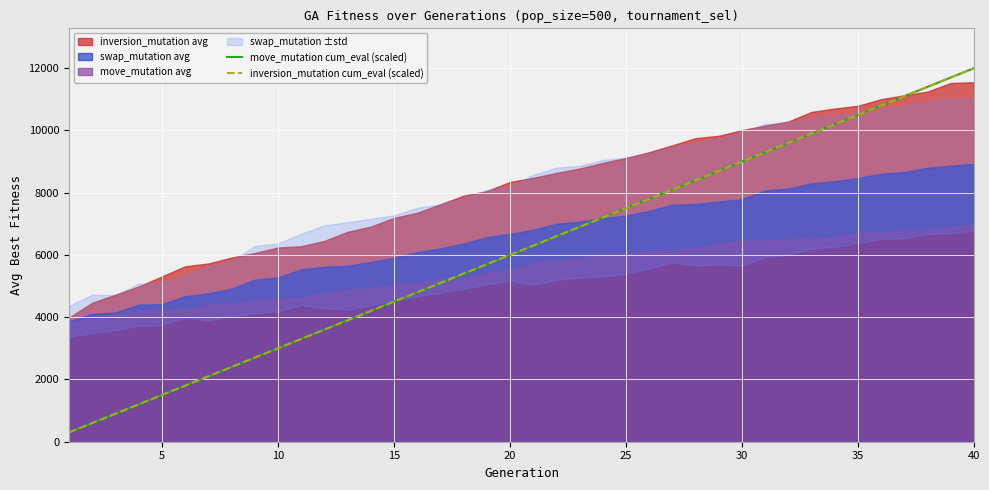

How many data points in inversion_mutation cum_eval (scaled) are above 6300?

19